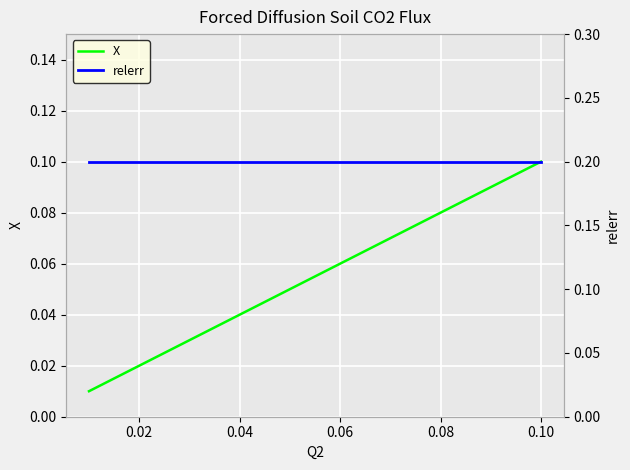

What is the difference between the maximum and minimum values in the X series?

0.1